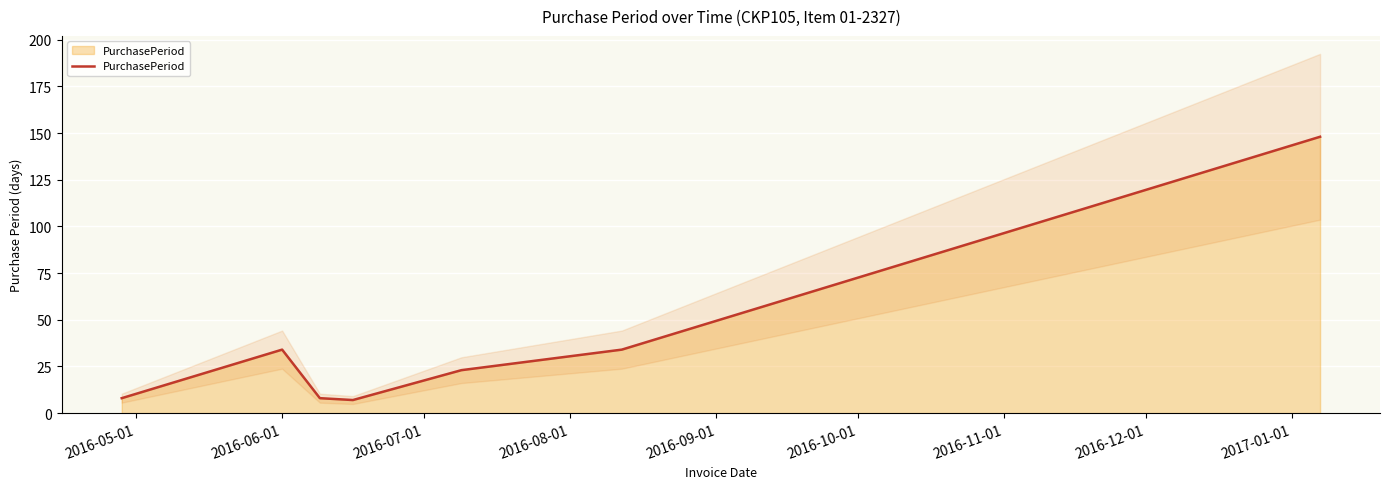

What is the minimum value for PurchasePeriod?

7